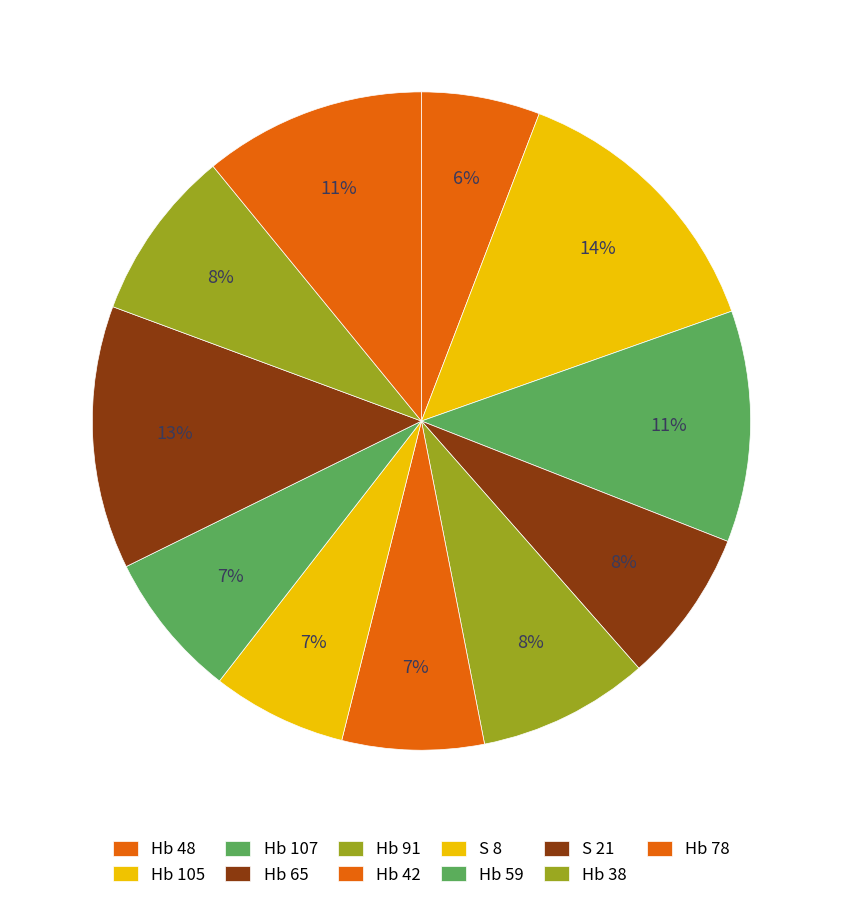

What percentage is the Hb 107 slice, to the nearest percent?

11%